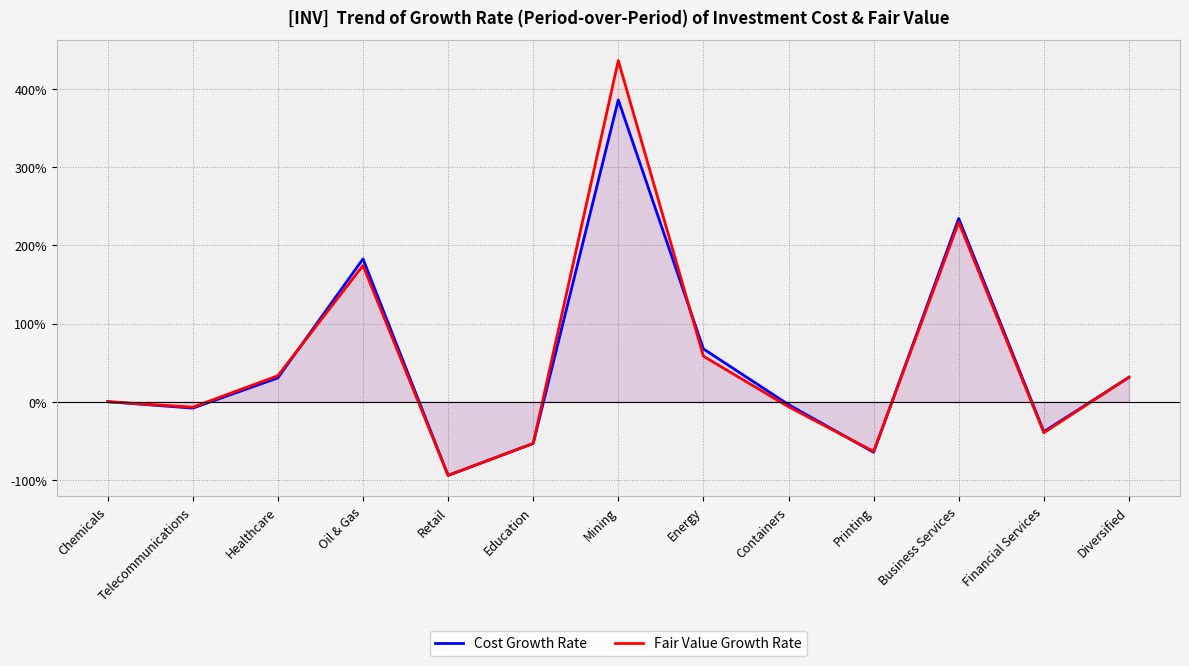

How many values in the Cost Growth Rate series are below 0?

6